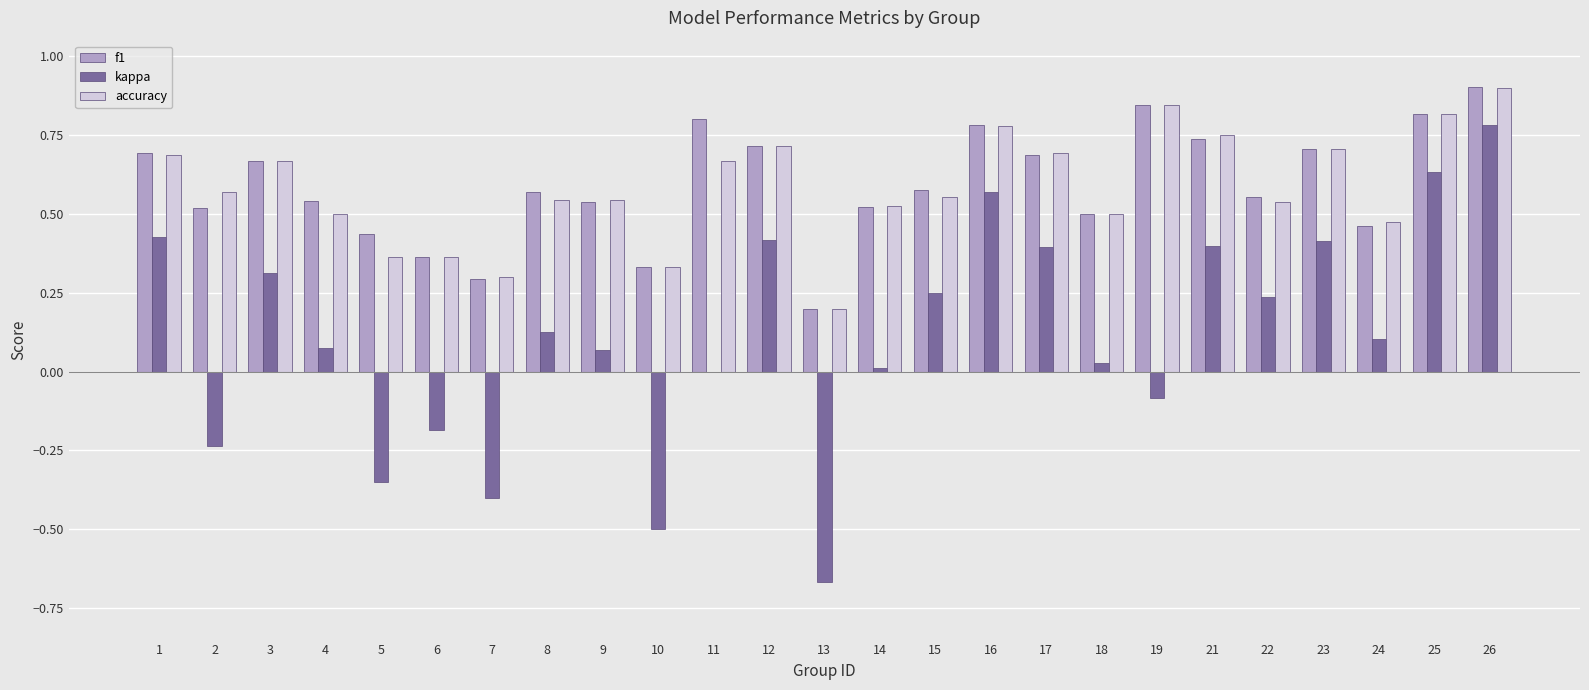

The f1 series shows 1.2 at 17. True or false?

False